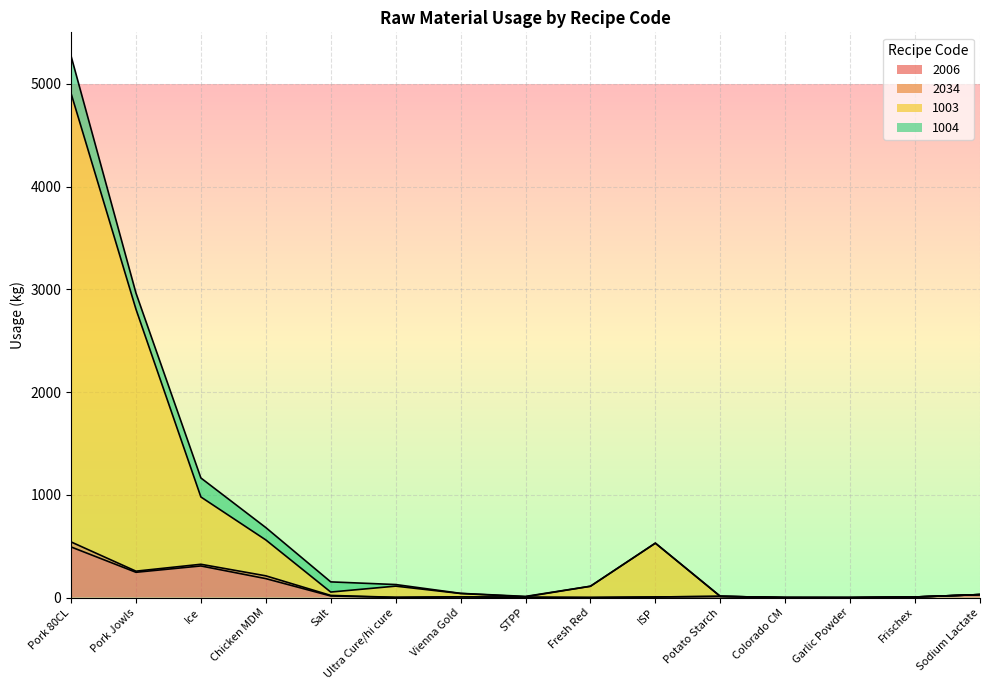

How many values in the 1003 series exceed 54?

8